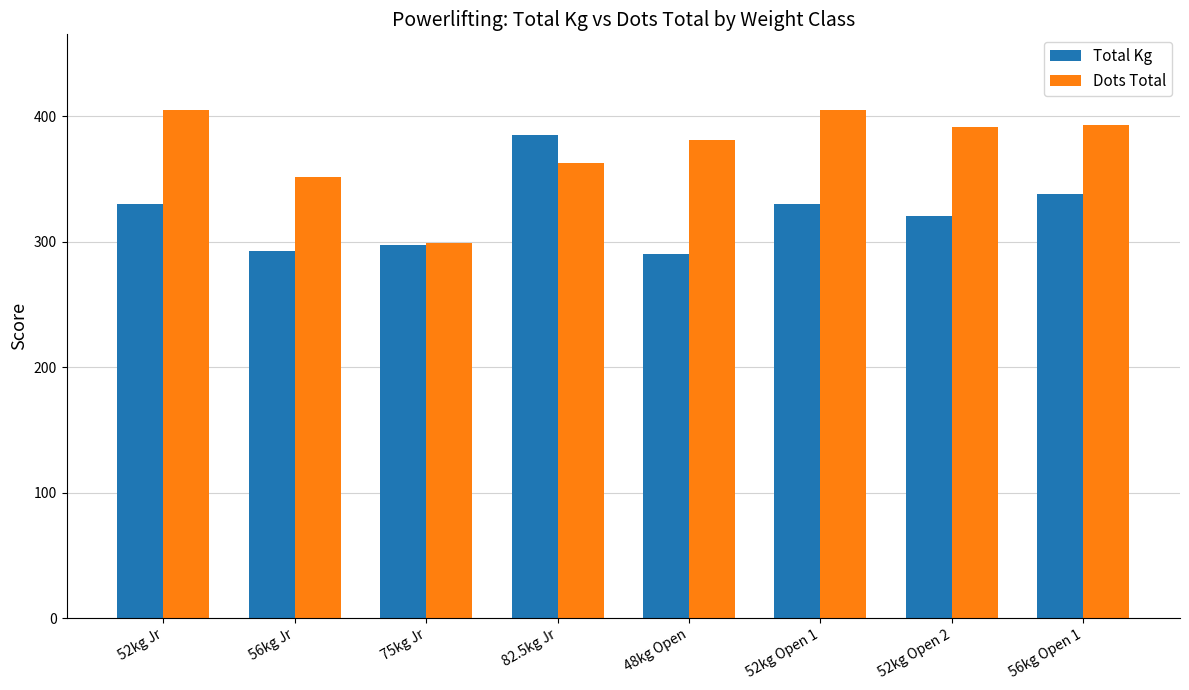

At which category is the sum across all series the highest?

82.5kg Jr